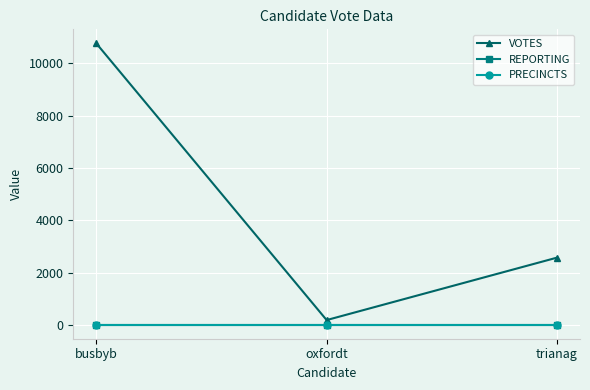

Does the chart display data point markers on the line(s)?

Yes